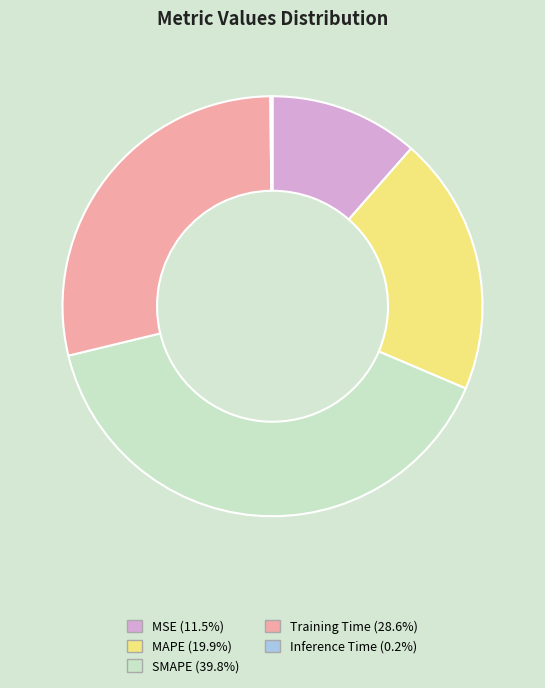

Which slice is the largest?

SMAPE